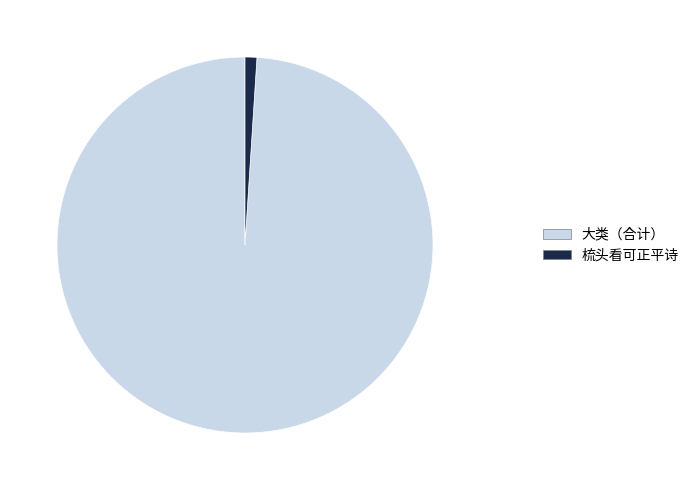

Between 梳头看可正平诗 and 大类（合计）, which is larger?

大类（合计）